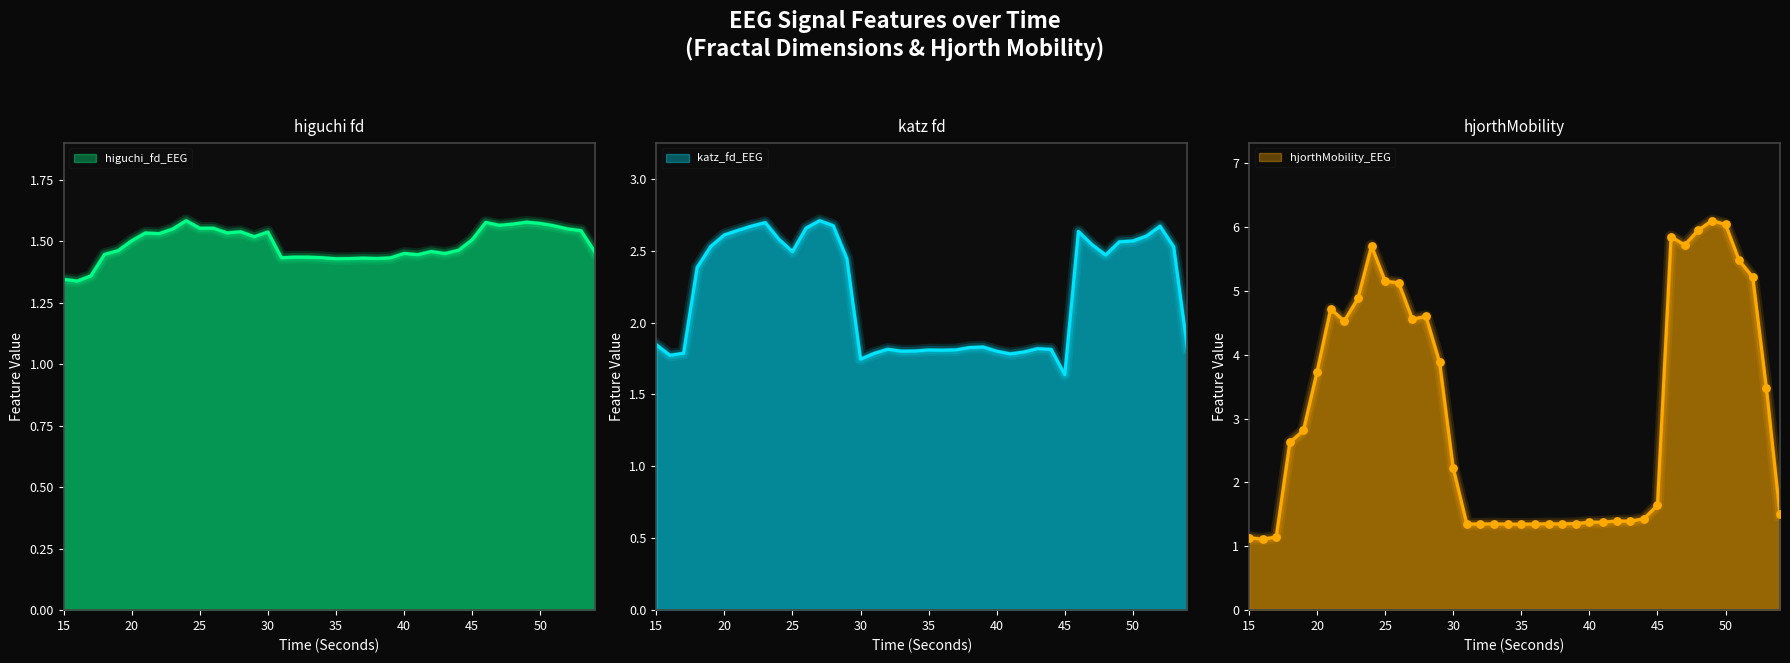

At which category is the sum across all series the highest?

49